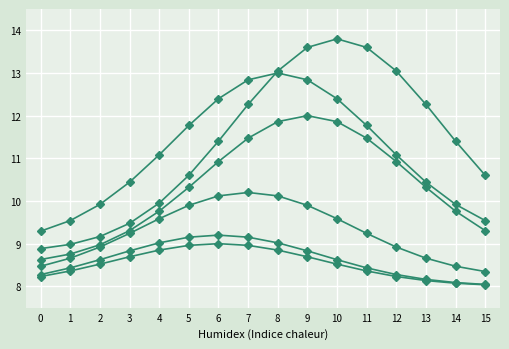

How many lines are shown in the chart?

6